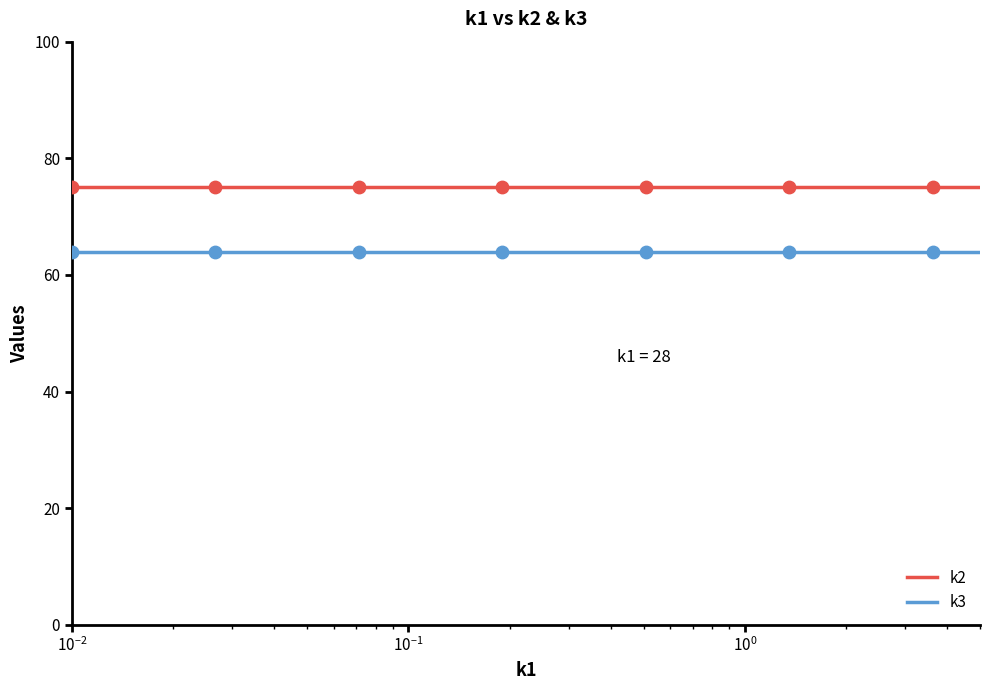

Rank the series by their average value, from lowest to highest.

k3, k2